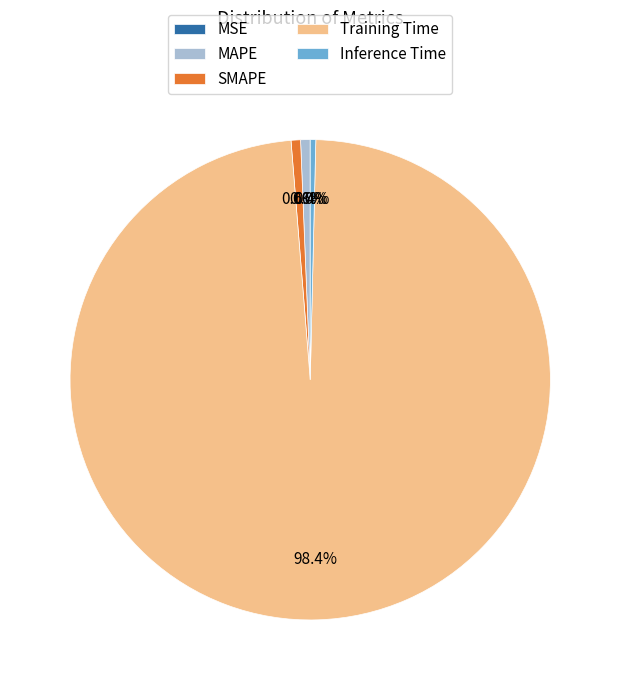

What percentage is the MAPE slice, to the nearest percent?

1%